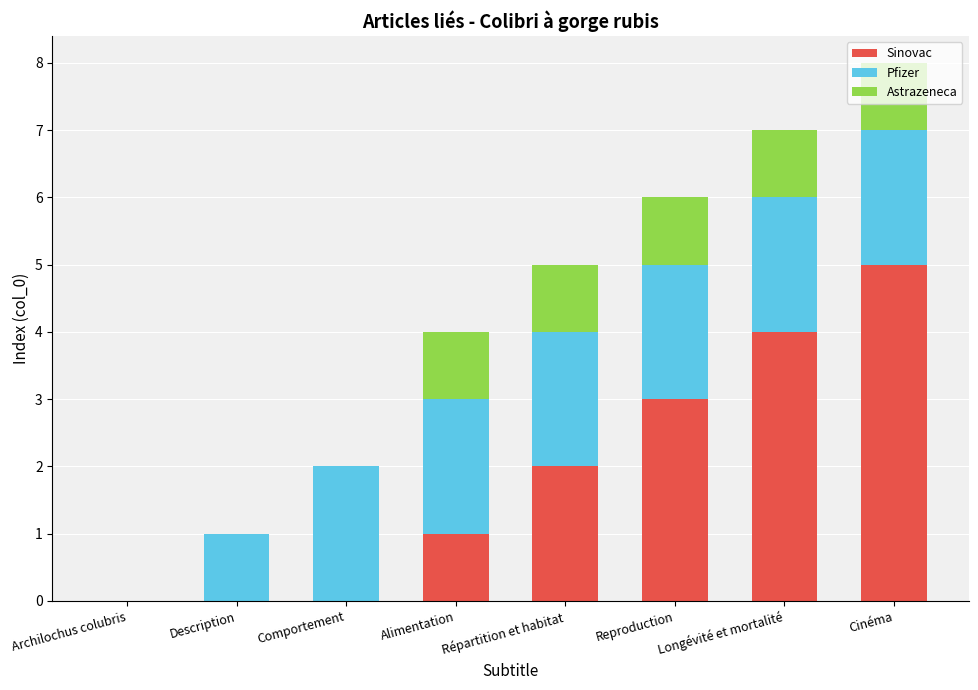

The Sinovac series shows 1 at Alimentation. True or false?

True